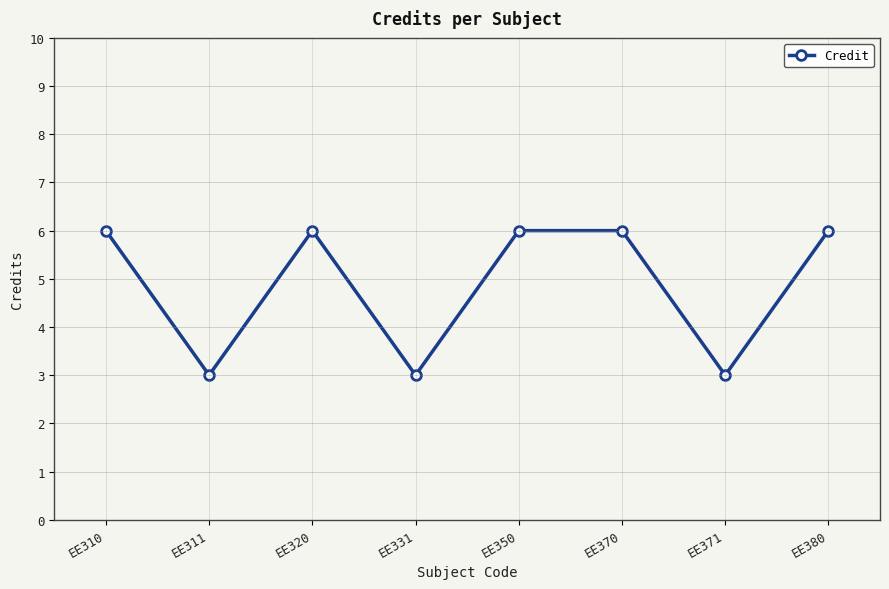

What is the difference between the values at EE371 and EE380?

3